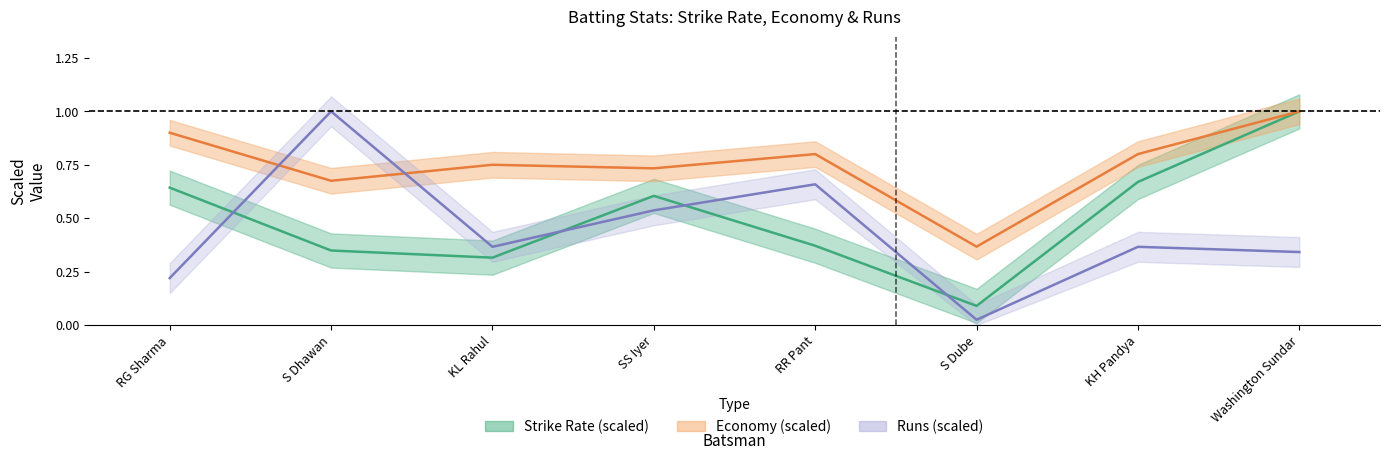

What is the difference between the maximum and minimum values in the s/r series?

0.9